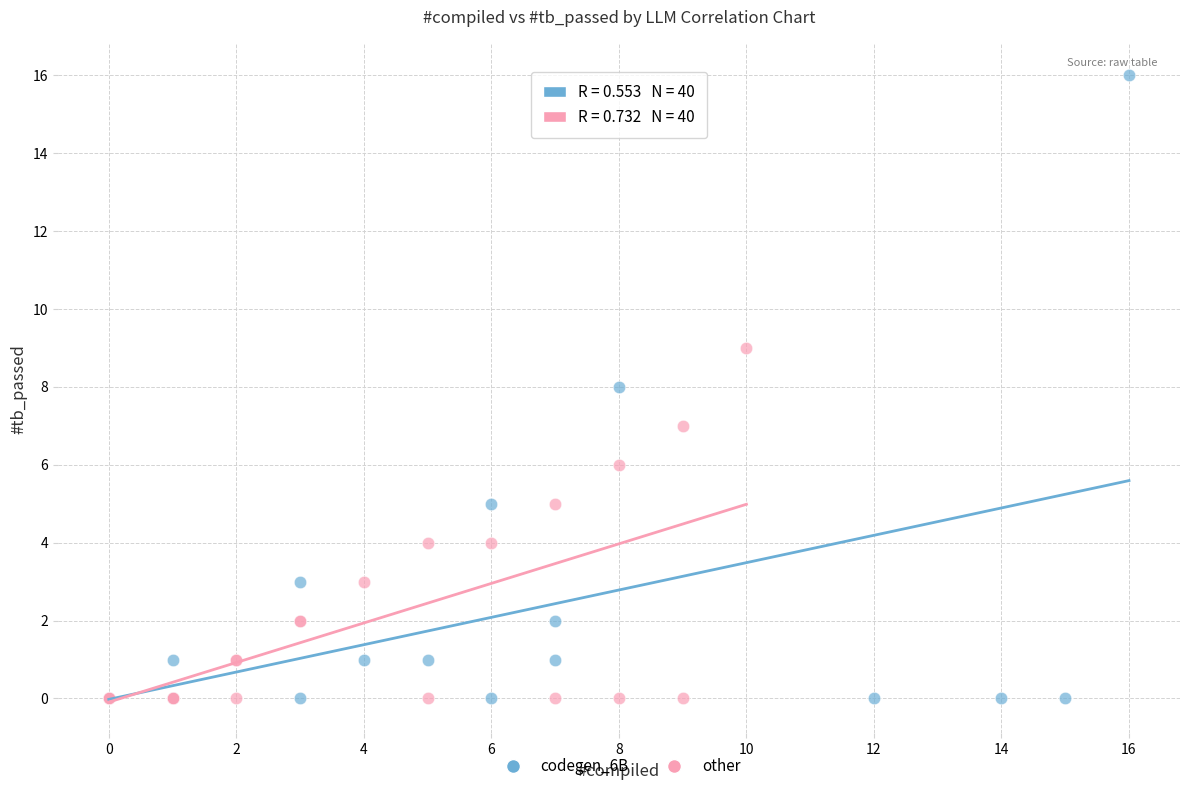

Which series reaches the maximum Y coordinate?

codegen_6B